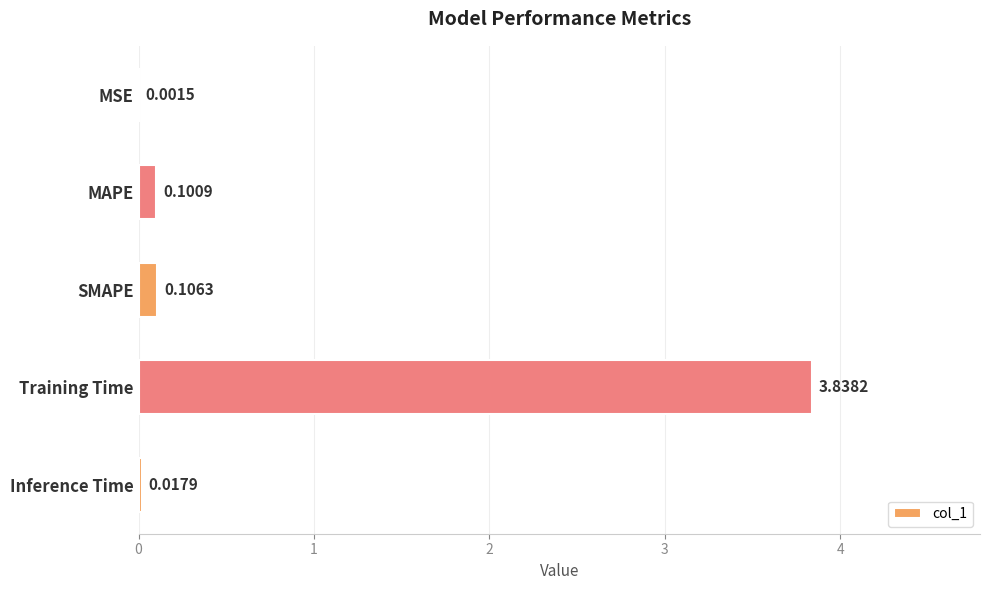

What is the change in value from MSE to SMAPE?

+0.1